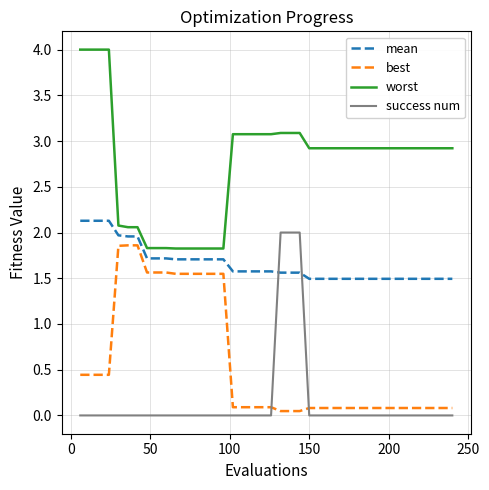

What is the greatest value displayed?

4.0